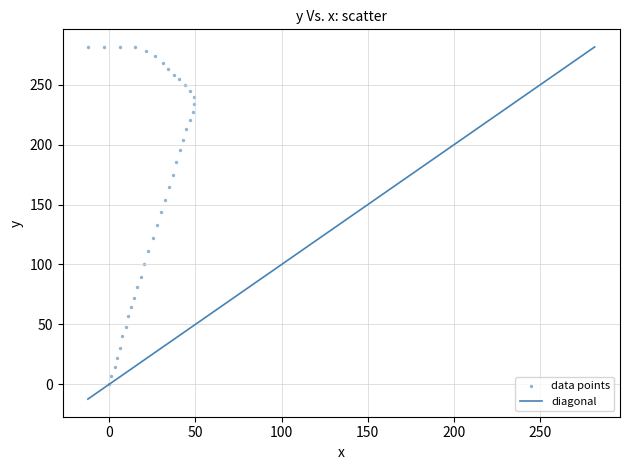

What Y value in the scatter plot is closest to 140?

143.8